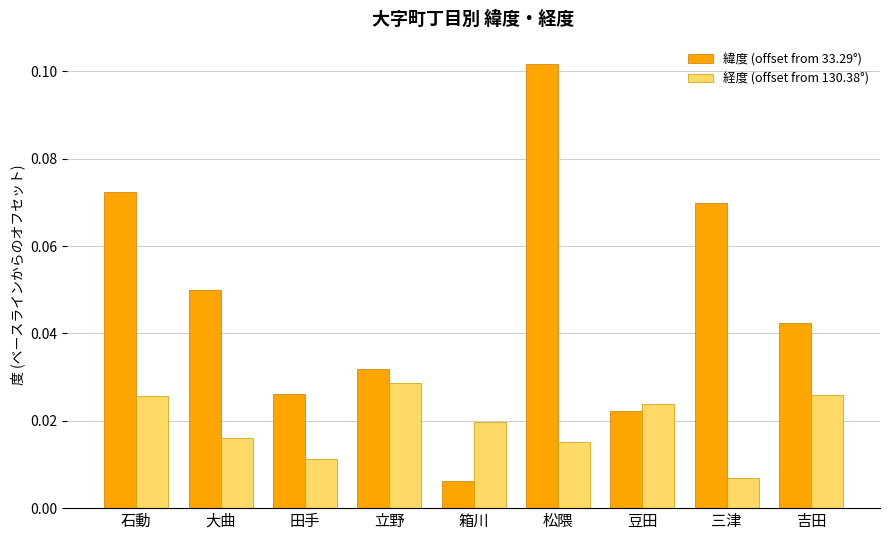

Where is 経度 (offset from 130.38°) nearest to the value 0?

三津